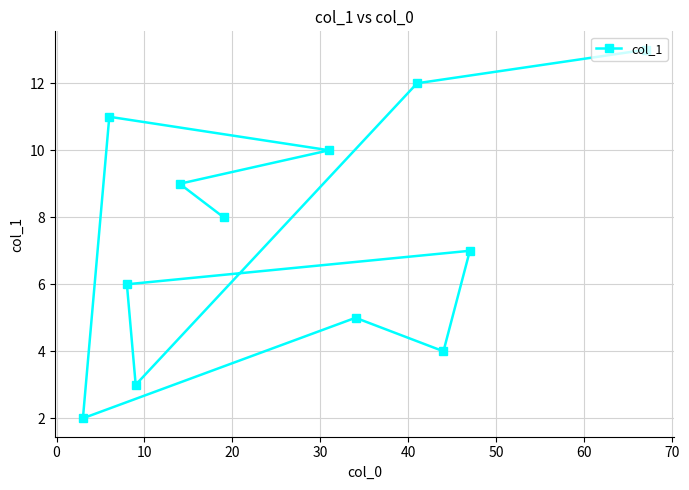

What is the difference between the maximum and second lowest values?

10.0